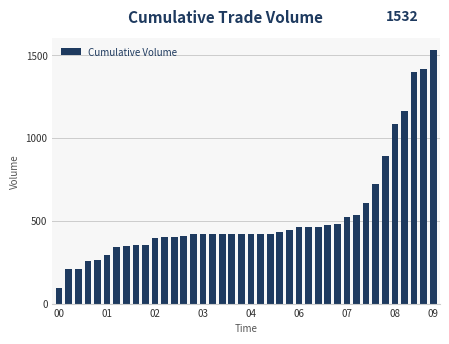

What is the greatest value displayed?

1532